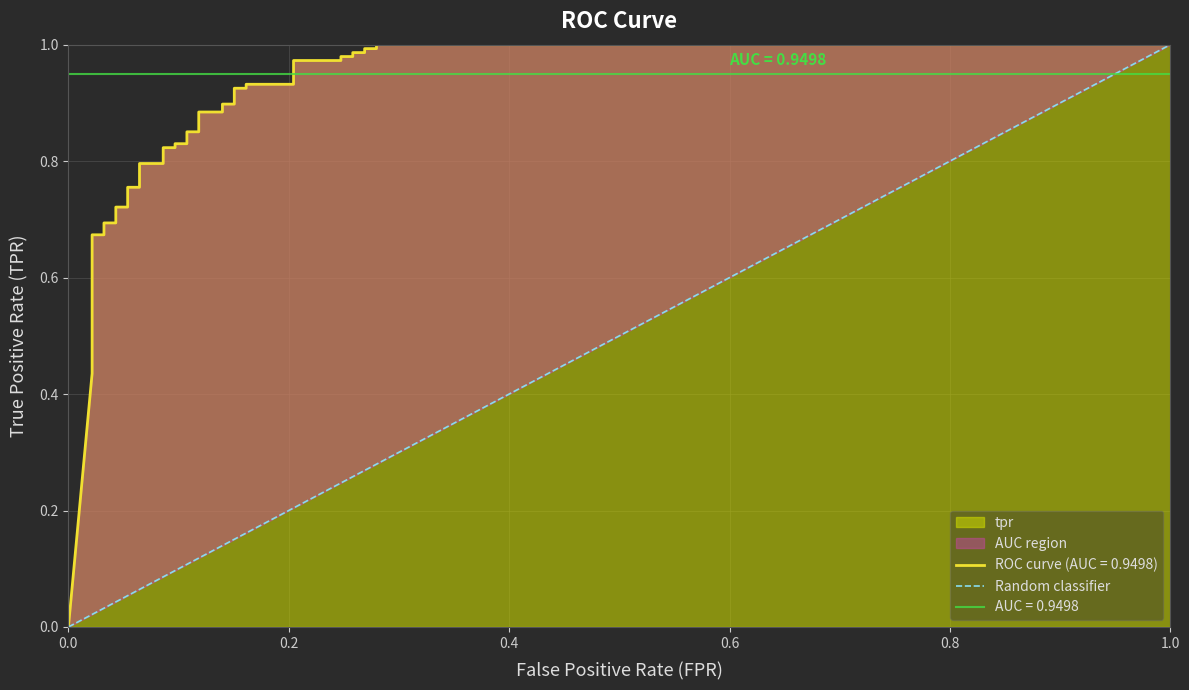

The chart shows a value of 1 at 1.0. True or false?

False